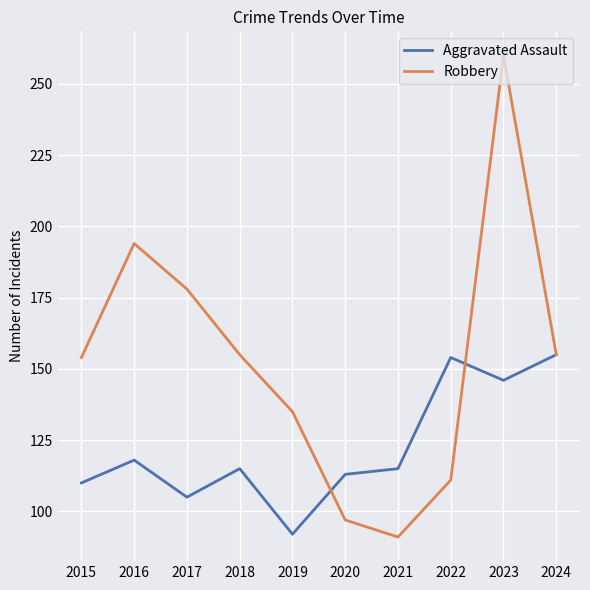

List the series in order of their overall mean, lowest first.

Aggravated Assault, Robbery